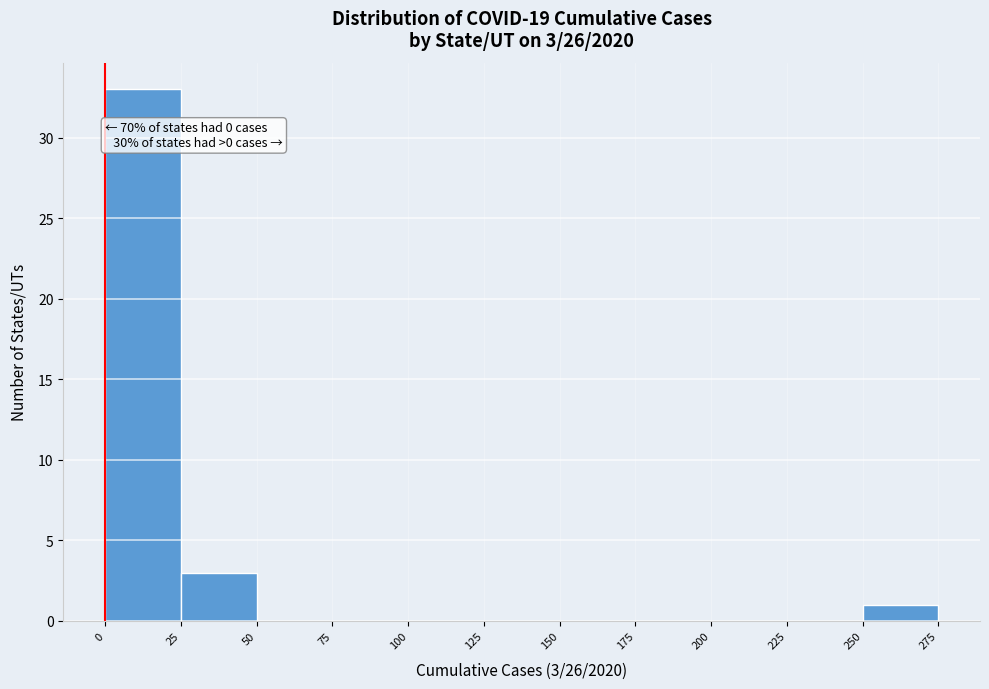

Which range on the x-axis has the tallest bar?

0 to 25